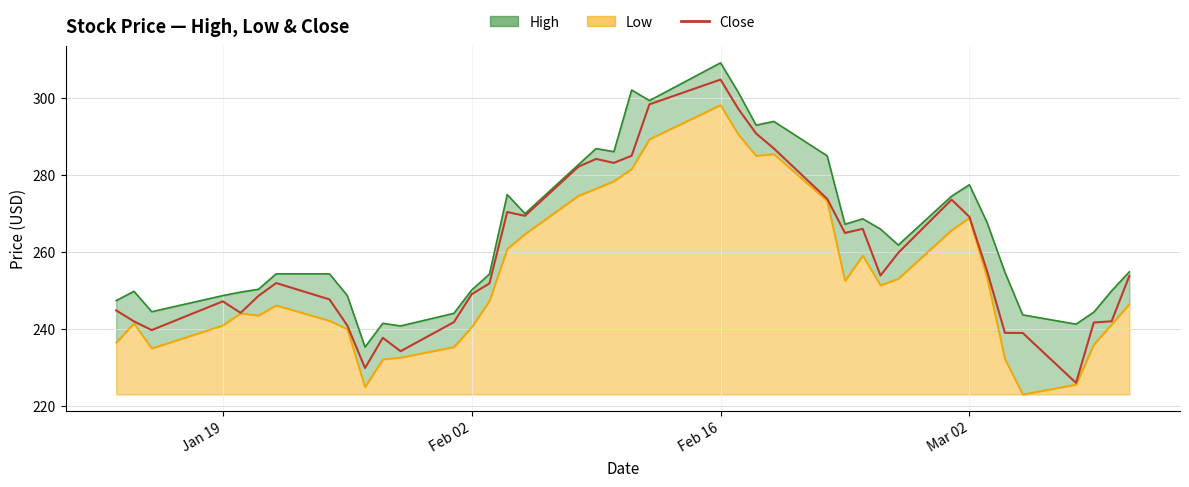

How many data points does each series have?

40